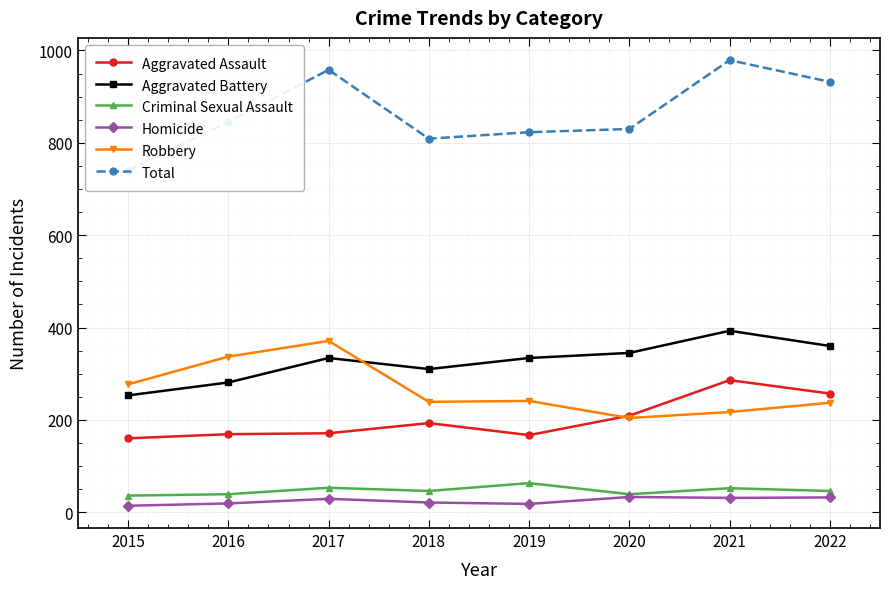

Does the chart display data point markers on the line(s)?

Yes